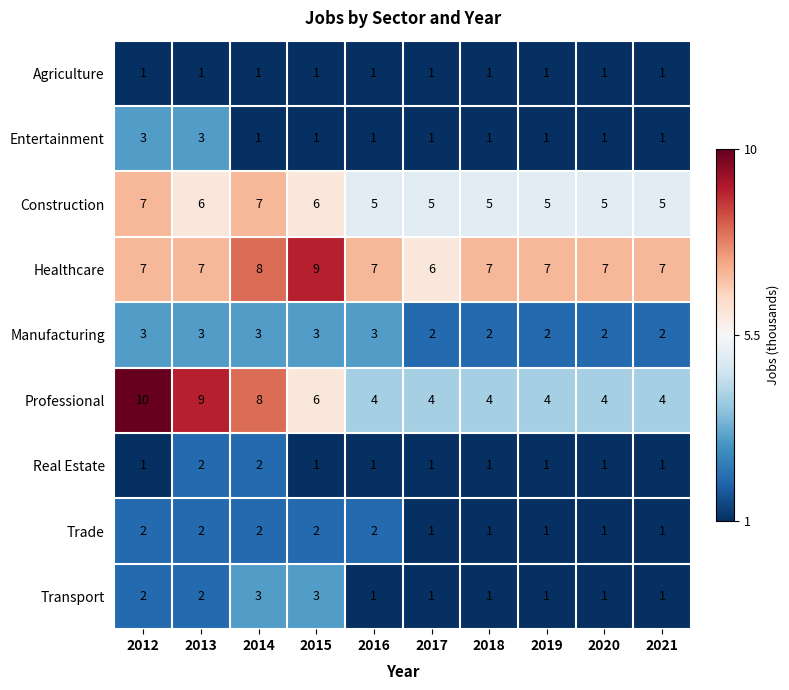

At which category is the sum across all series the highest?

2012